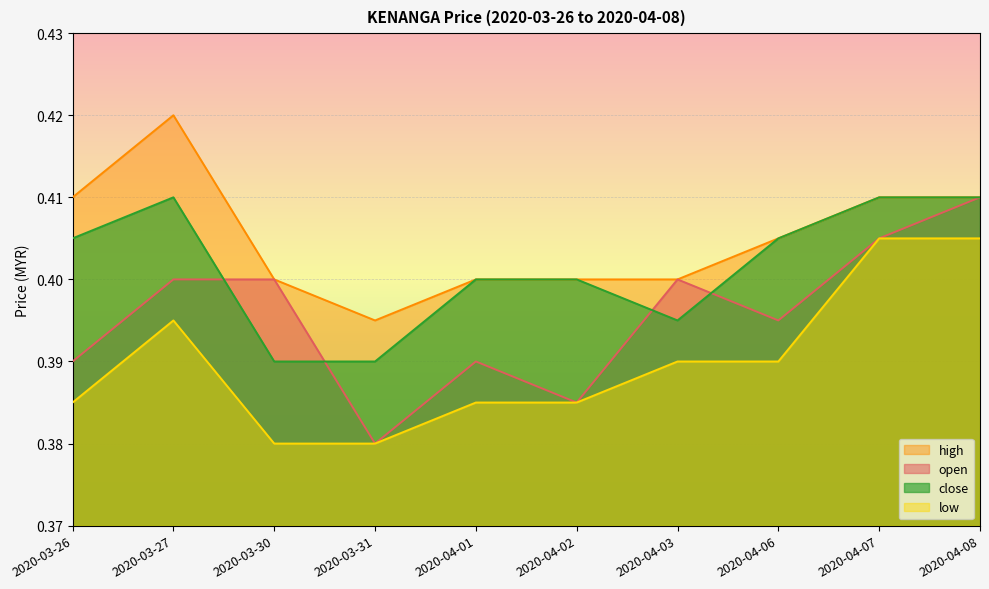

What are all the series names shown in the legend?

high, open, close, low